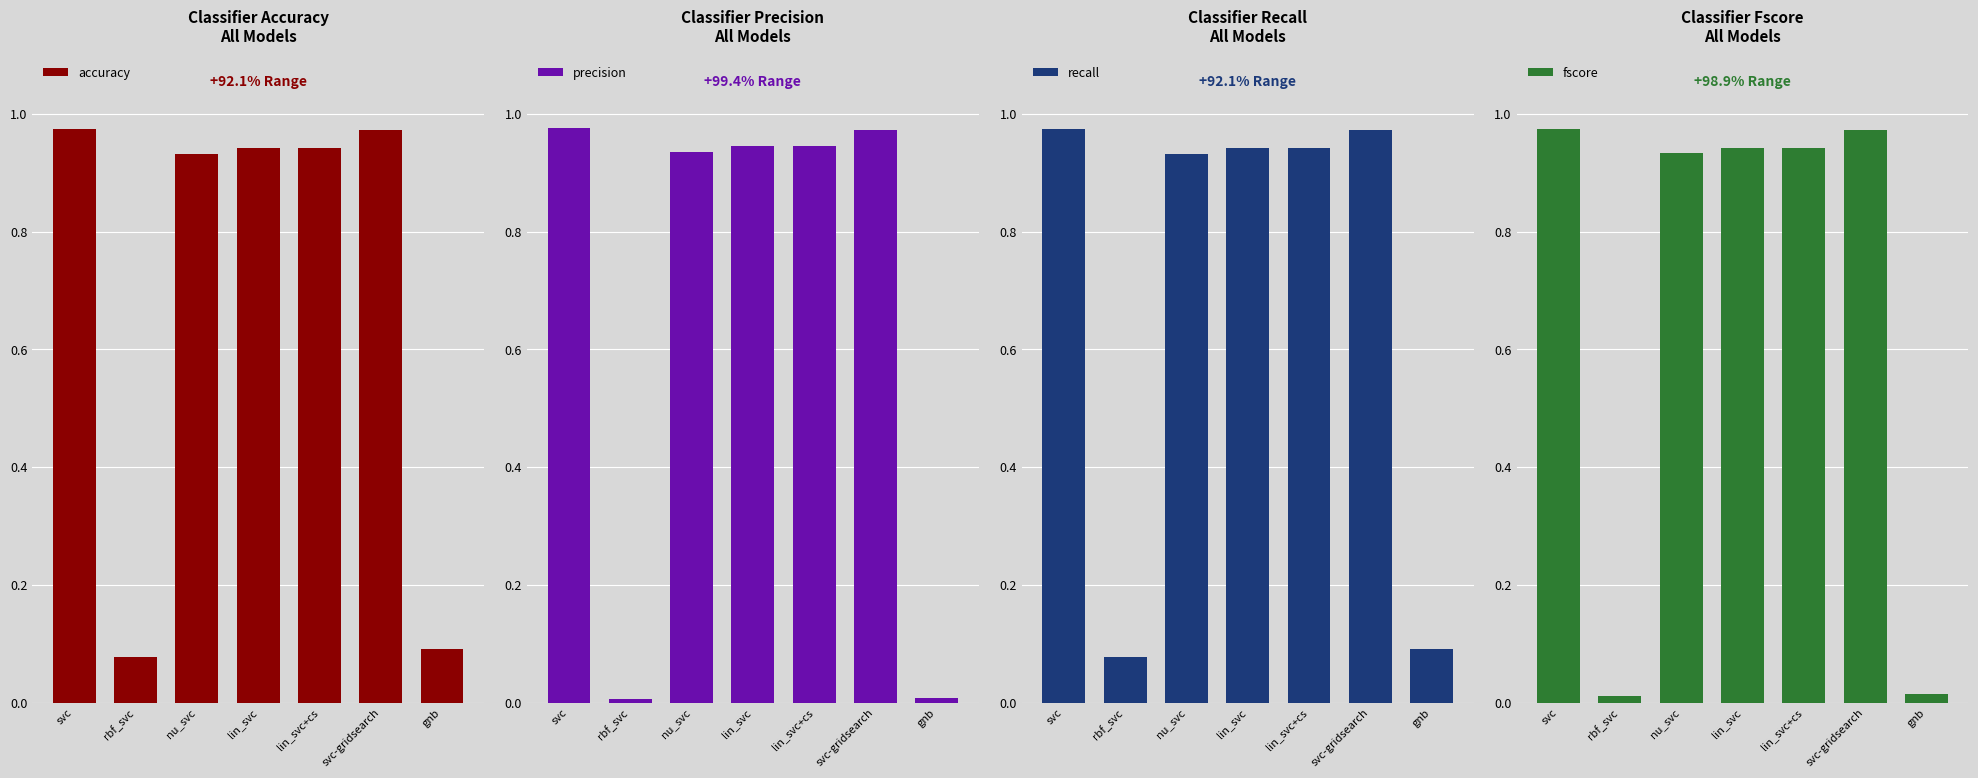

Reading left to right, what are all the values shown in this chart?

accuracy: 1.0	0.1	0.9	0.9	0.9	1.0	0.1
precision: 1.0	0.0	0.9	0.9	0.9	1.0	0.0
recall: 1.0	0.1	0.9	0.9	0.9	1.0	0.1
fscore: 1.0	0.0	0.9	0.9	0.9	1.0	0.0